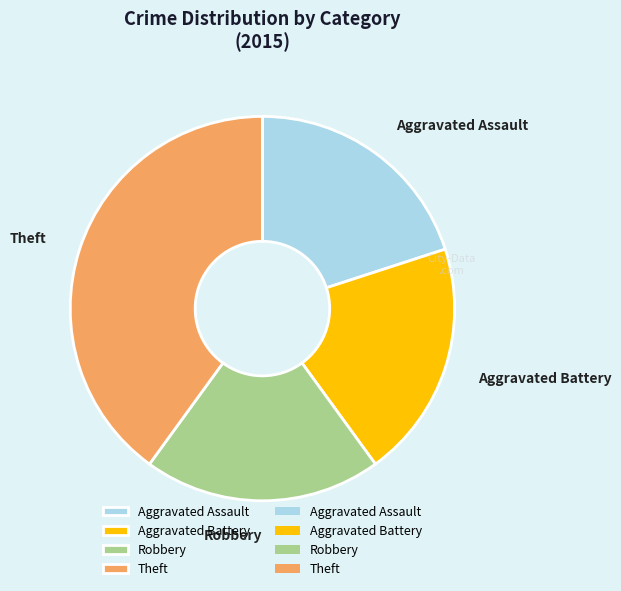

What is the ratio of the value at Aggravated Assault to the value at Theft?

0.5